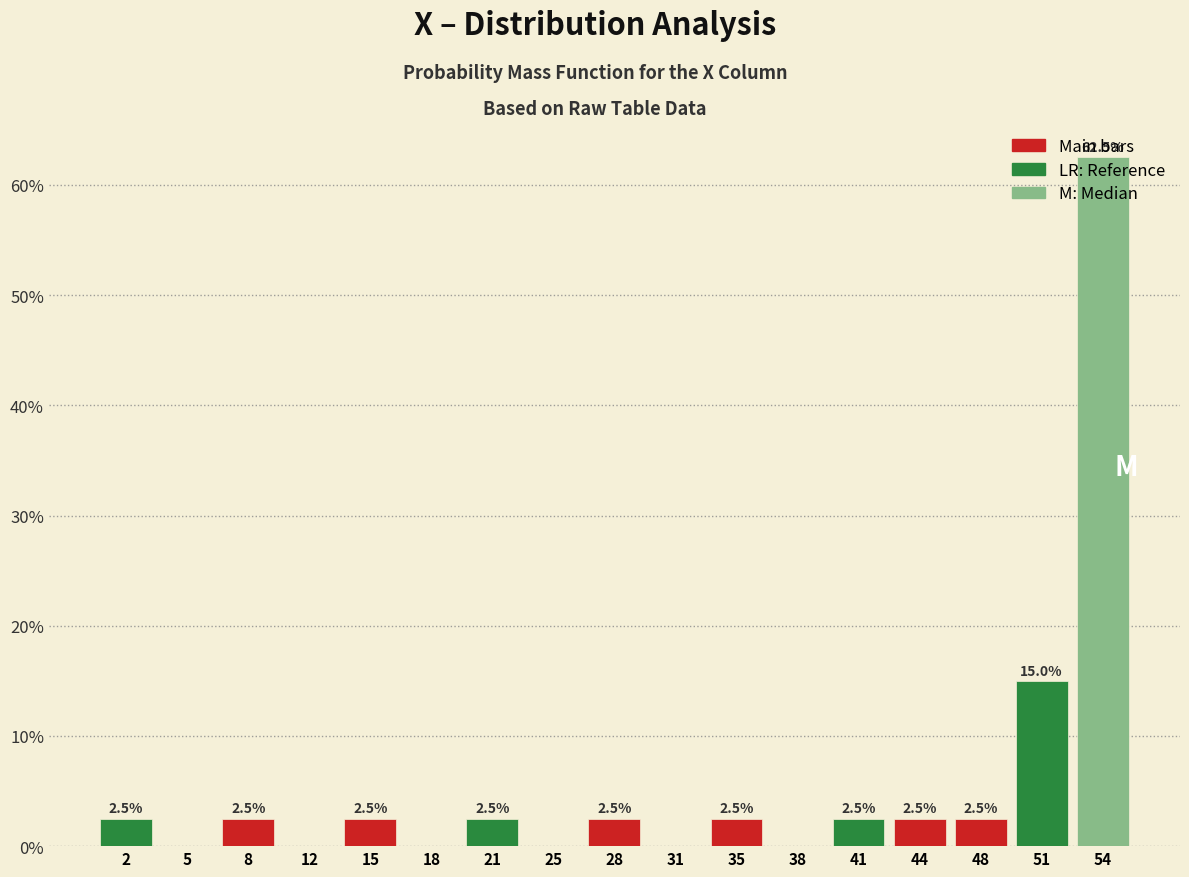

Over which range of the x-axis is the bar tallest?

52.5 to 56.0